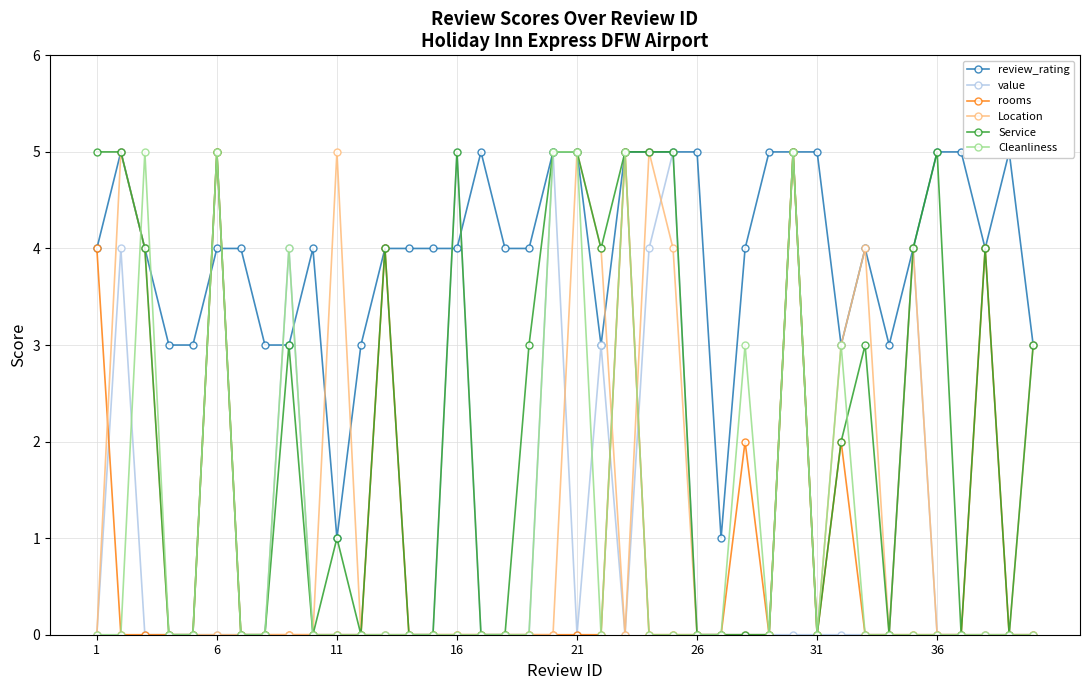

True or false: Location has more than 0 interior local peaks.

True